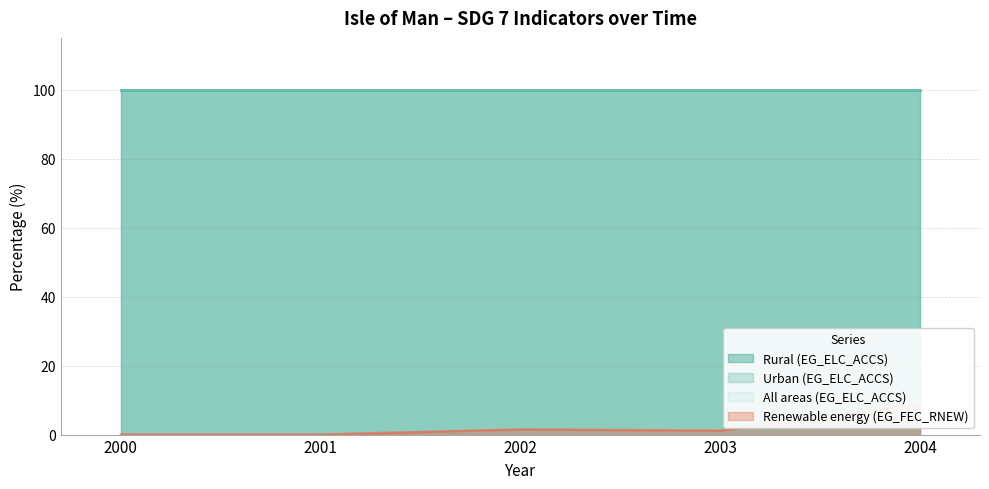

What is the minimum value for Urban (EG_ELC_ACCS)?

100.0